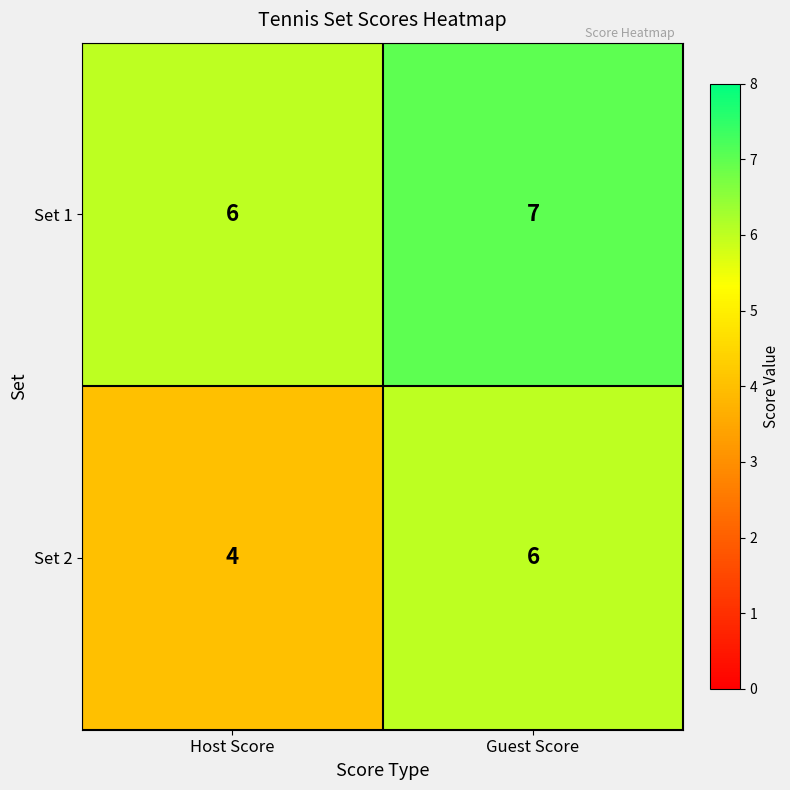

Reading left to right, list all the values displayed in this chart.

Set 1: 6	7
Set 2: 4	6